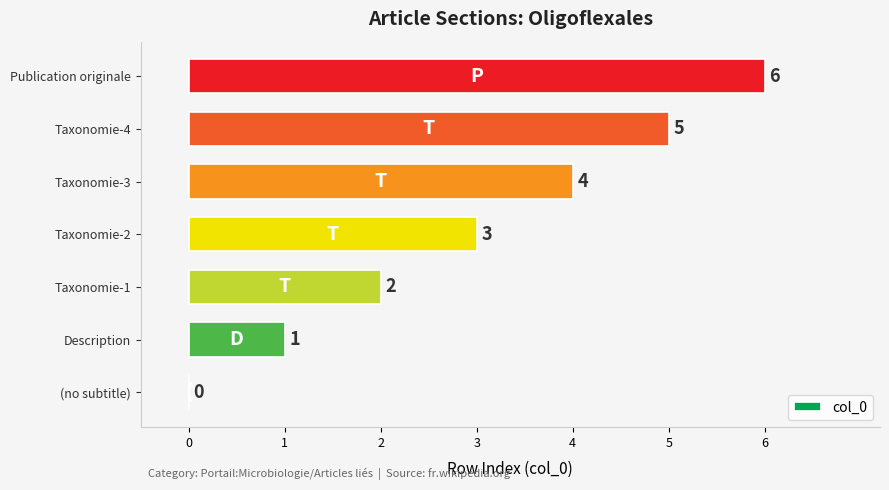

What is the ratio of the value at Taxonomie-3 to the value at Taxonomie-1?

2.0